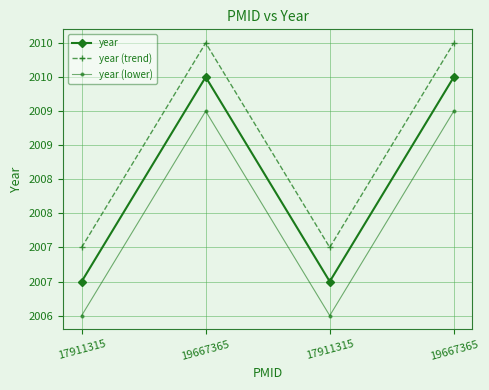

What is the sum of the year (trend) values at 19667365 and 17911315?

4018.0